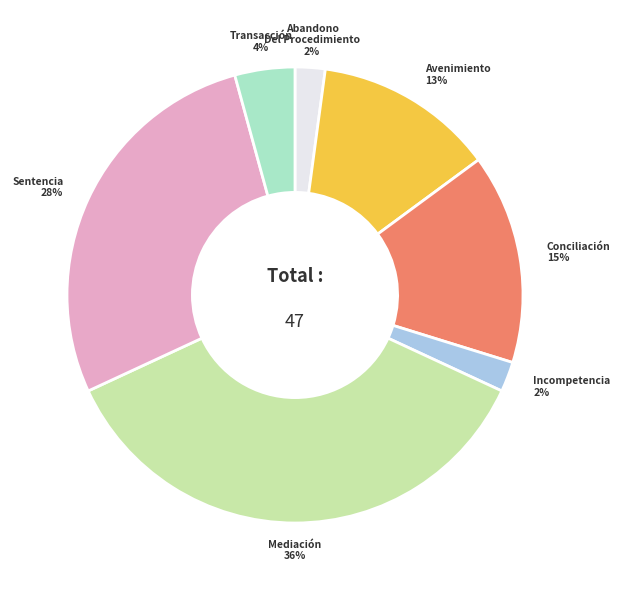

How many segments does this pie chart have?

7